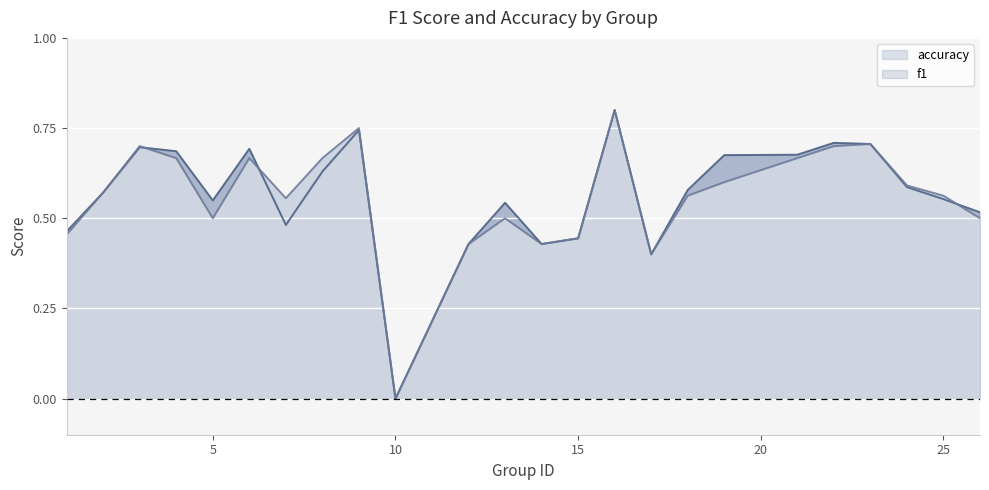

What is the approximate value of accuracy at 13?

0.5